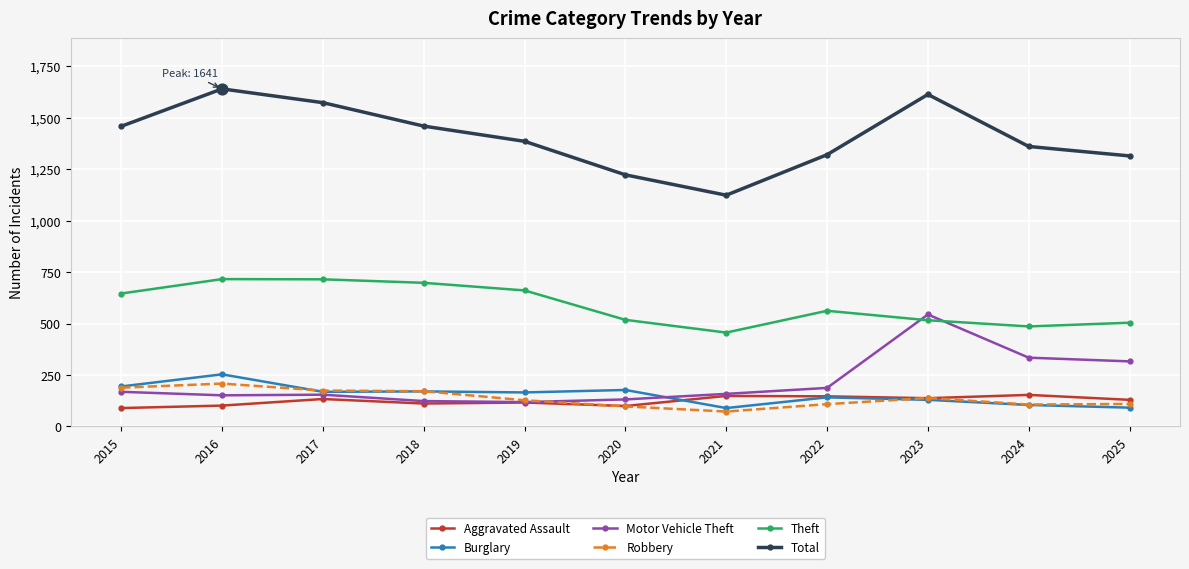

At how many categories does at least one series exceed 424?

11